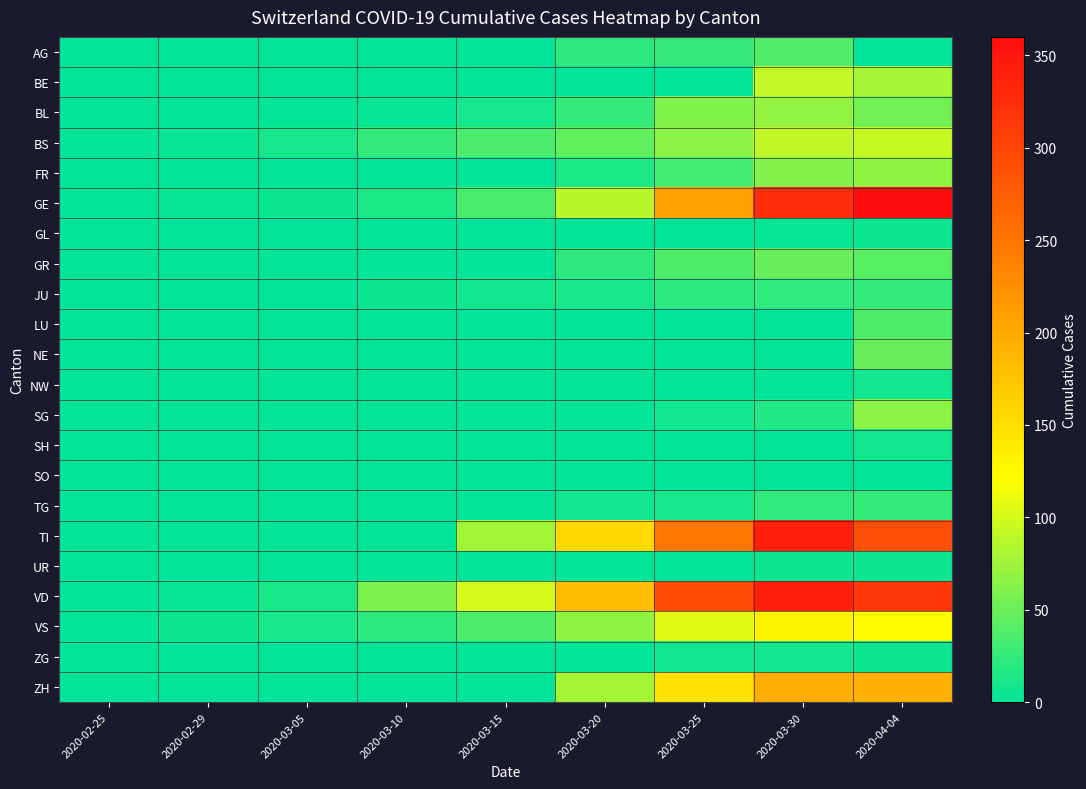

What is the maximum value shown in the chart?

360